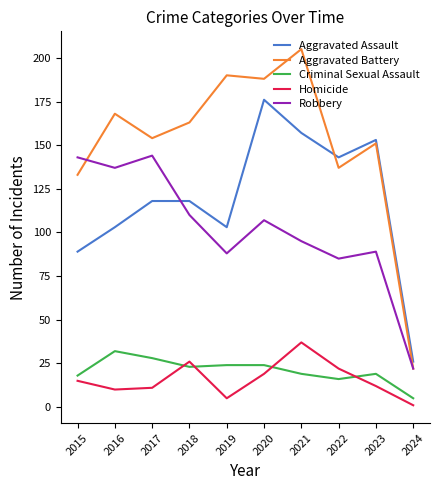

Which series has the largest total across all categories?

Aggravated Battery